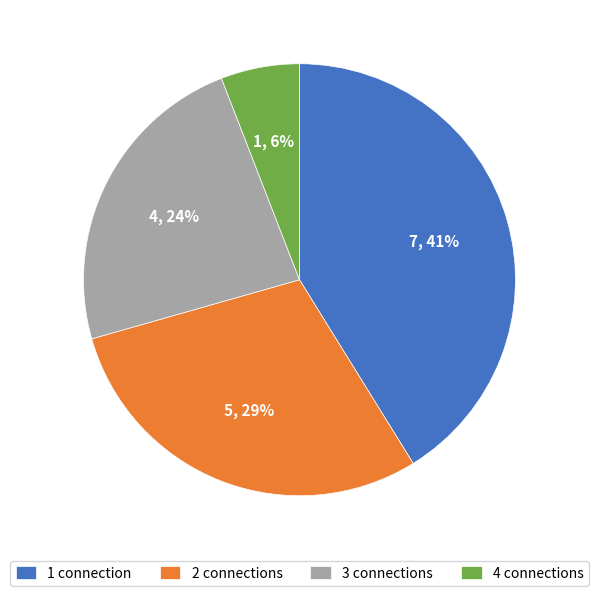

True or false: 4 connections accounts for 6% of the total.

True